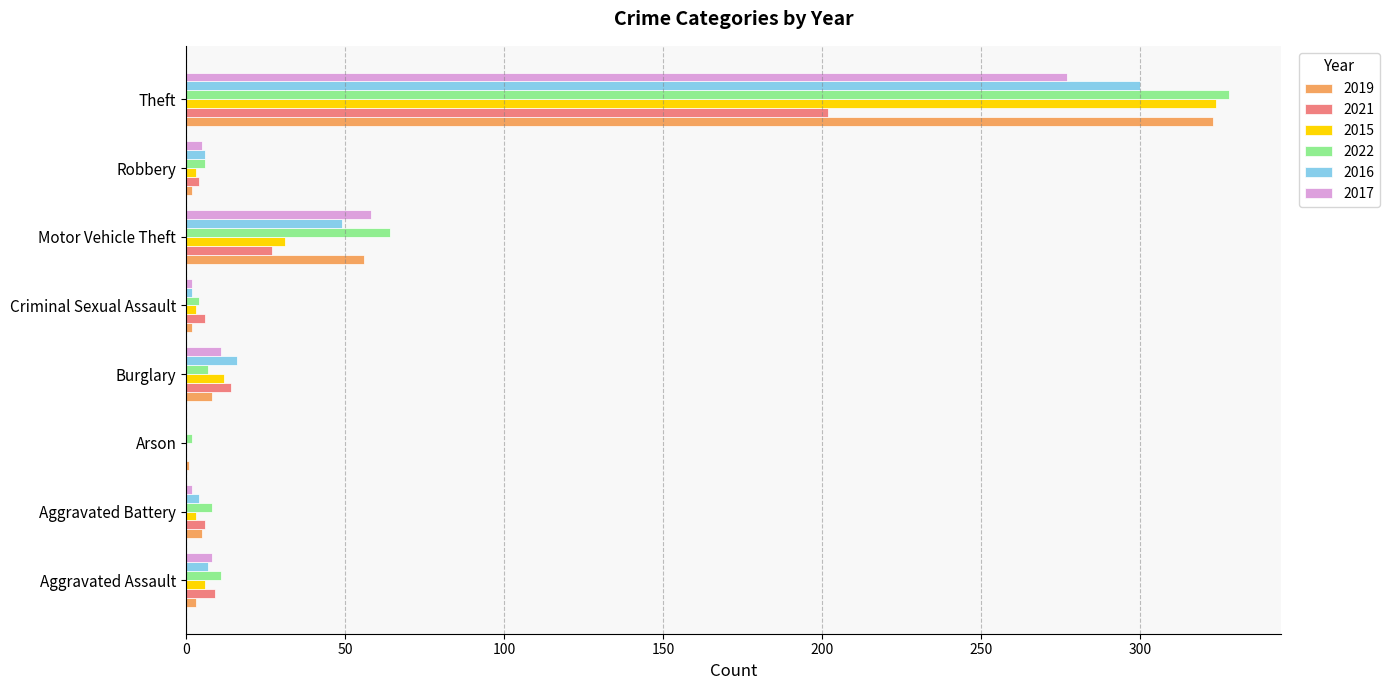

True or false: 2017 has a value of 8 at Aggravated Assault.

True